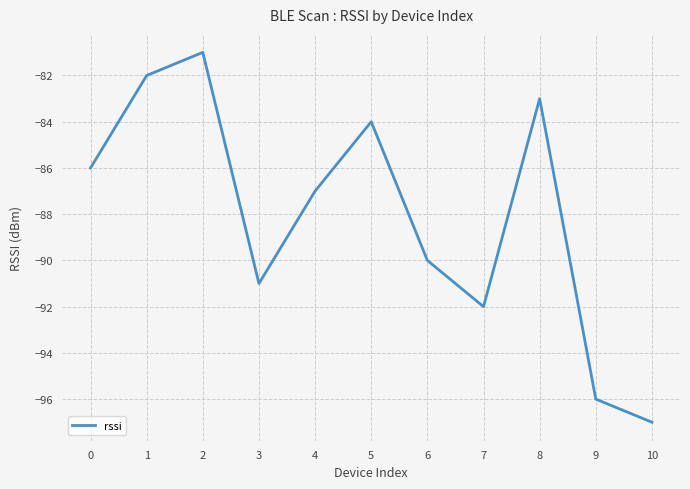

Reading left to right, list all the values displayed in this chart.

-86	-82	-81	-91	-87	-84	-90	-92	-83	-96	-97